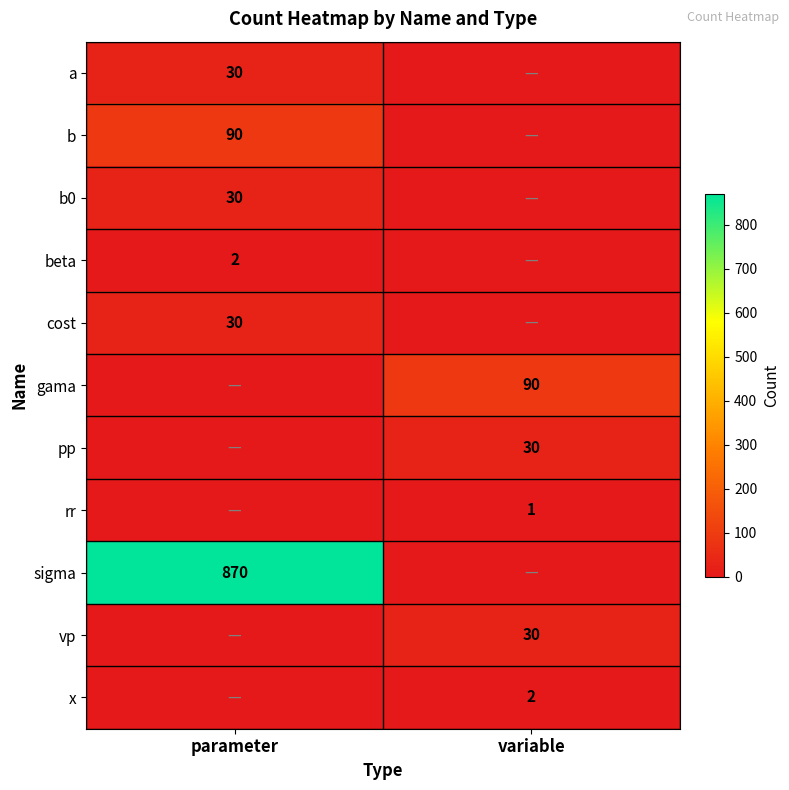

True or false: b0 has a value of 13 at parameter.

False